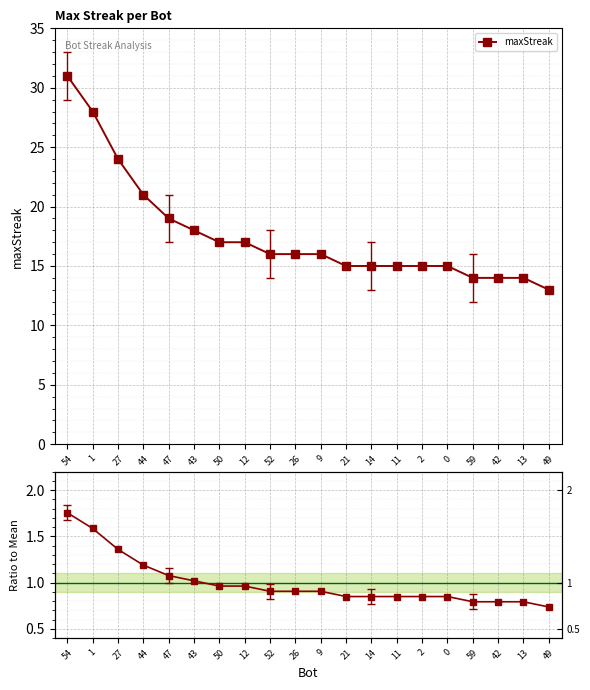

Is the value of Ratio to Mean at 12 greater than the value of maxStreak at 50?

No